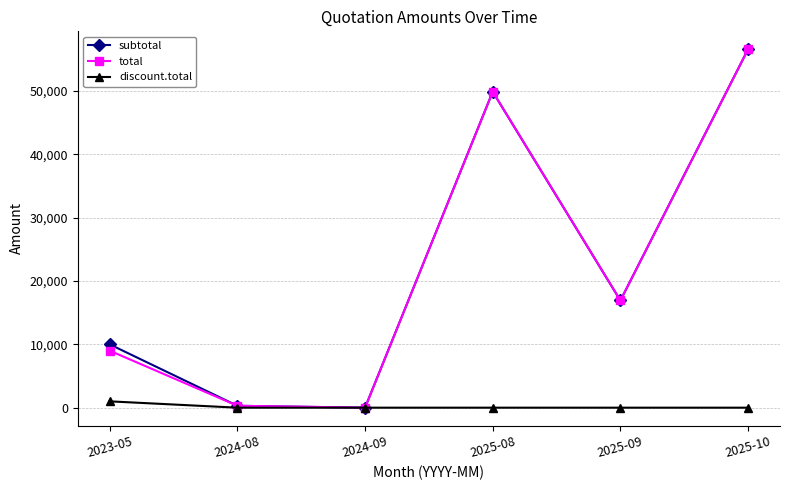

How many interior local peaks does the subtotal series have?

1